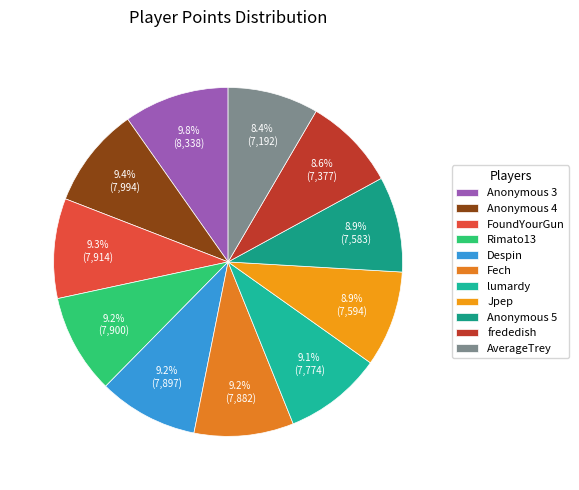

Does any single category account for the majority?

No